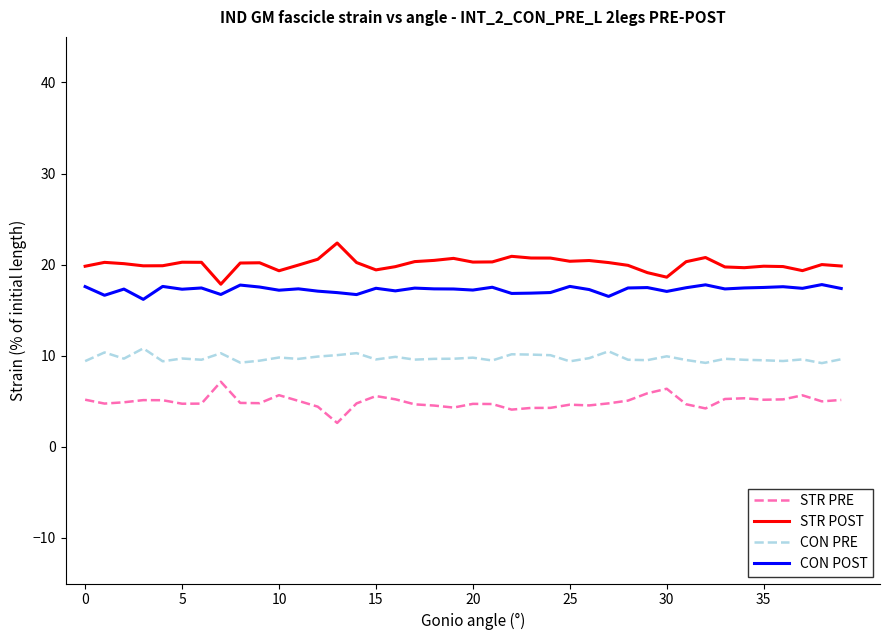

What is the highest value of the STR POST series?

22.4